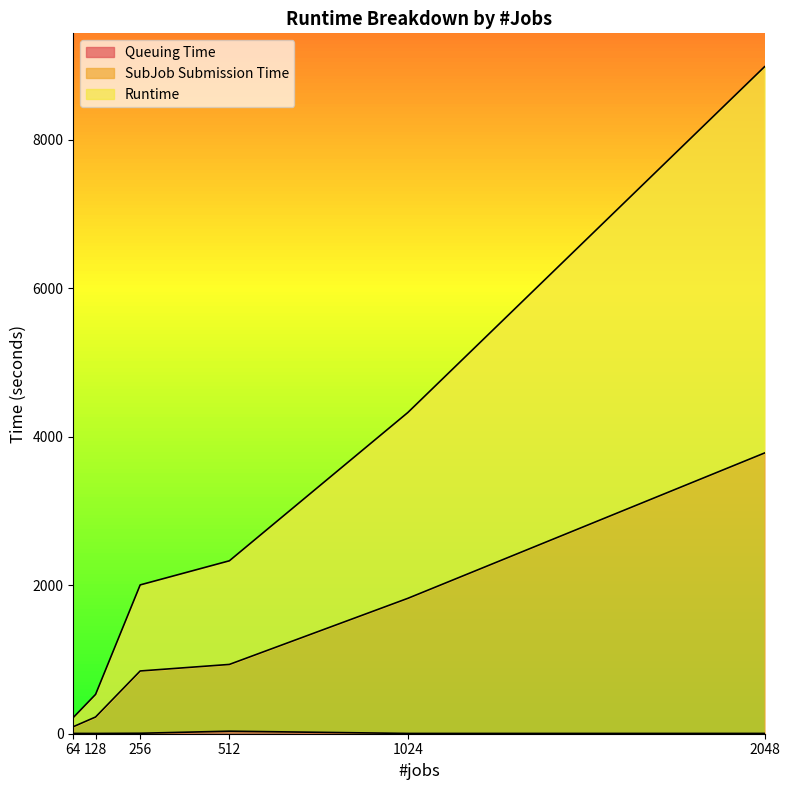

What is the label of the 4th point from the left?

512